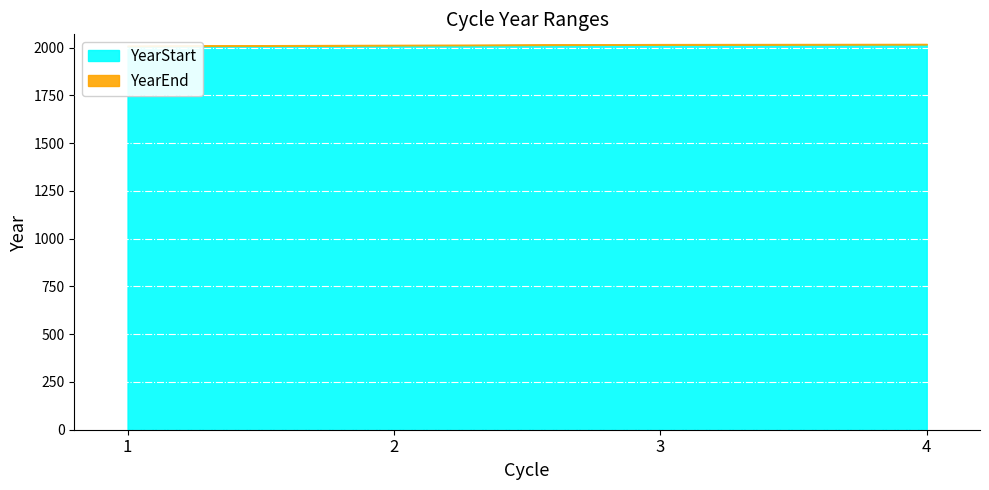

At which label does YearStart reach its peak?

4